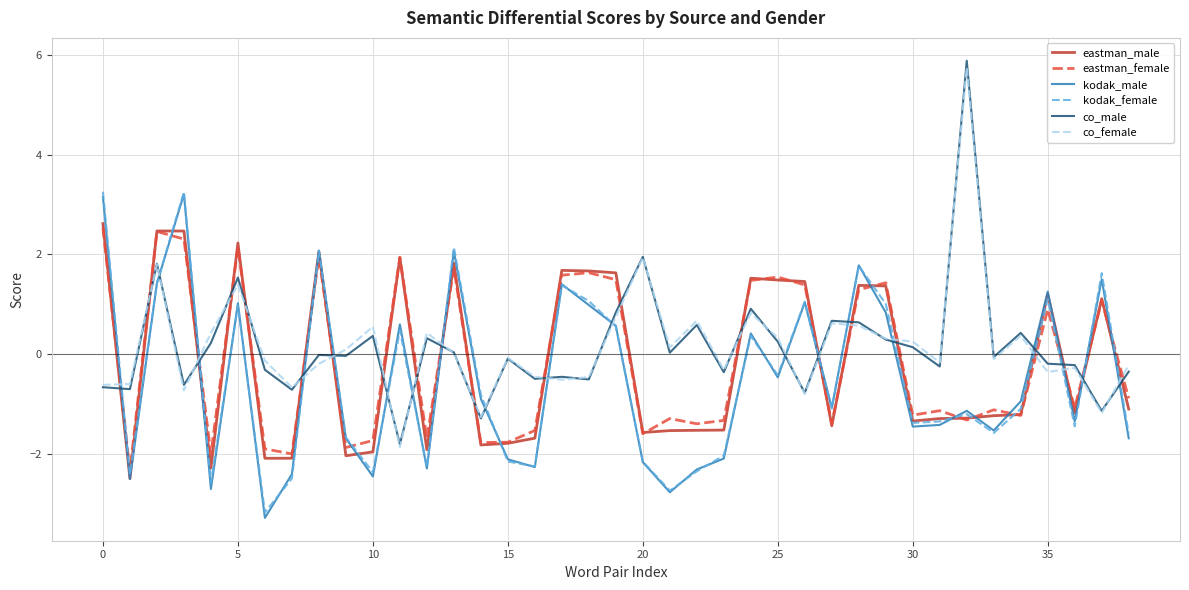

How many values in kodak_male are below zero?

23